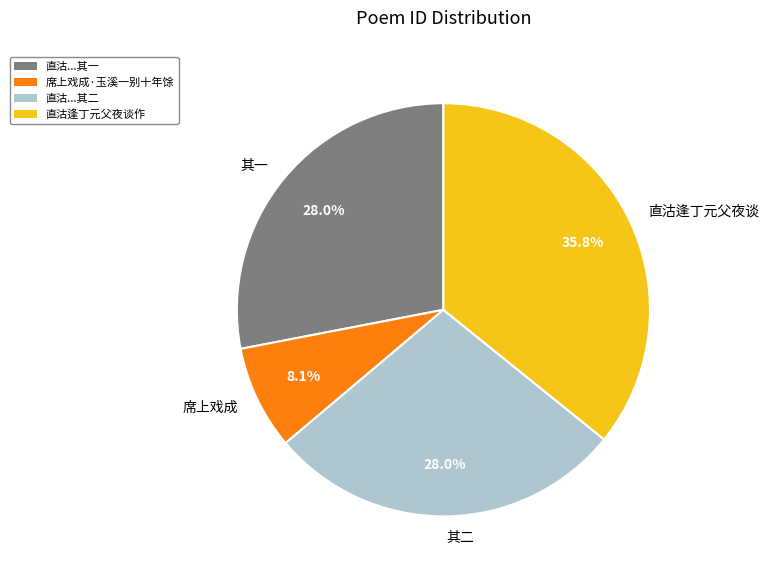

Does 席上戏成 account for over 50% of the chart?

No